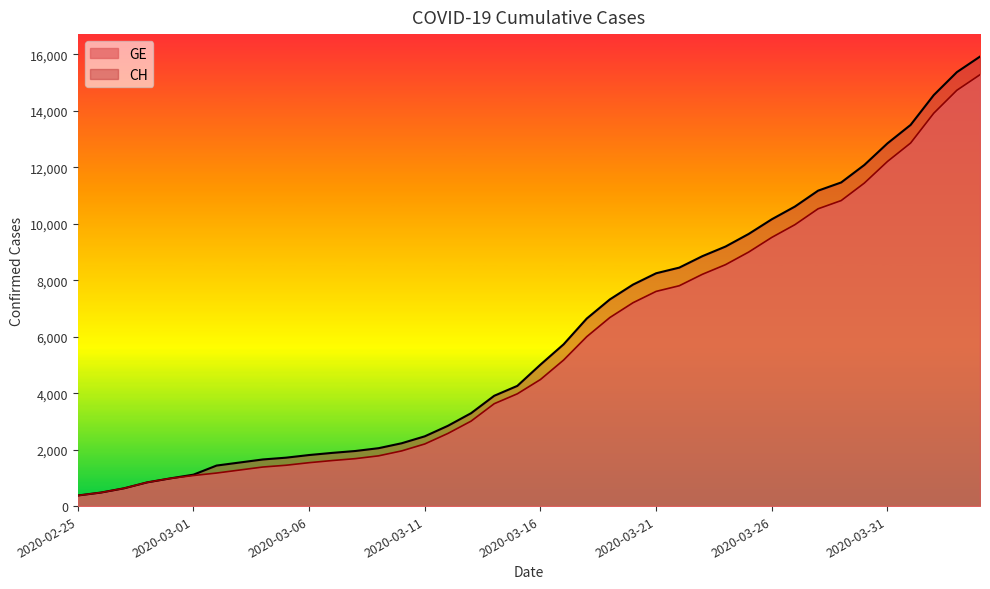

True or false: CH has a value of 1154 at 2020-03-09.

False